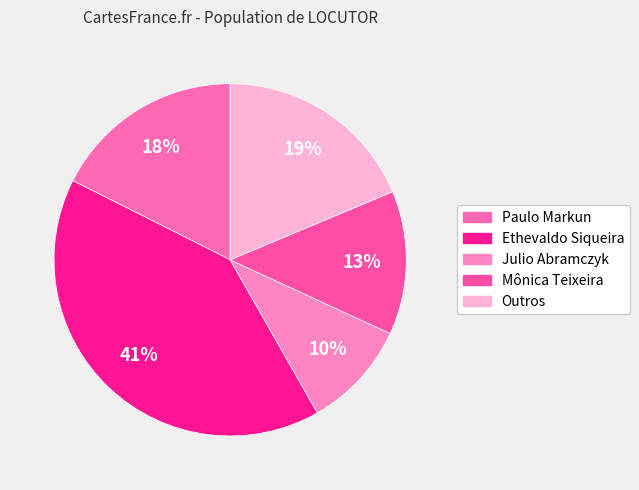

What is the largest slice in the pie chart?

Ethevaldo Siqueira